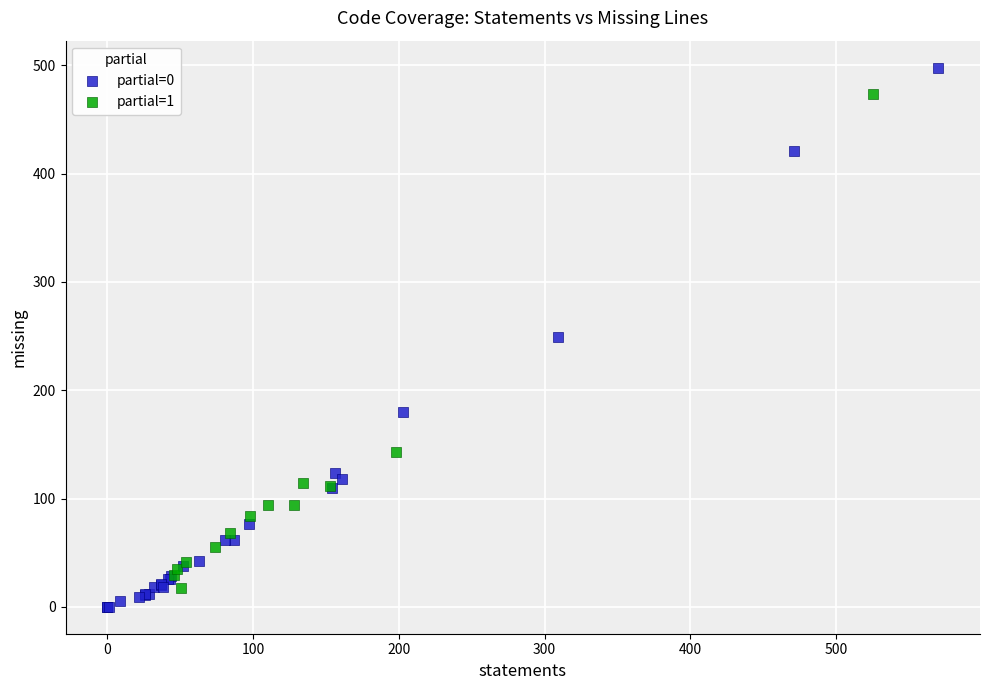

Which series contains the highest Y value?

partial=0